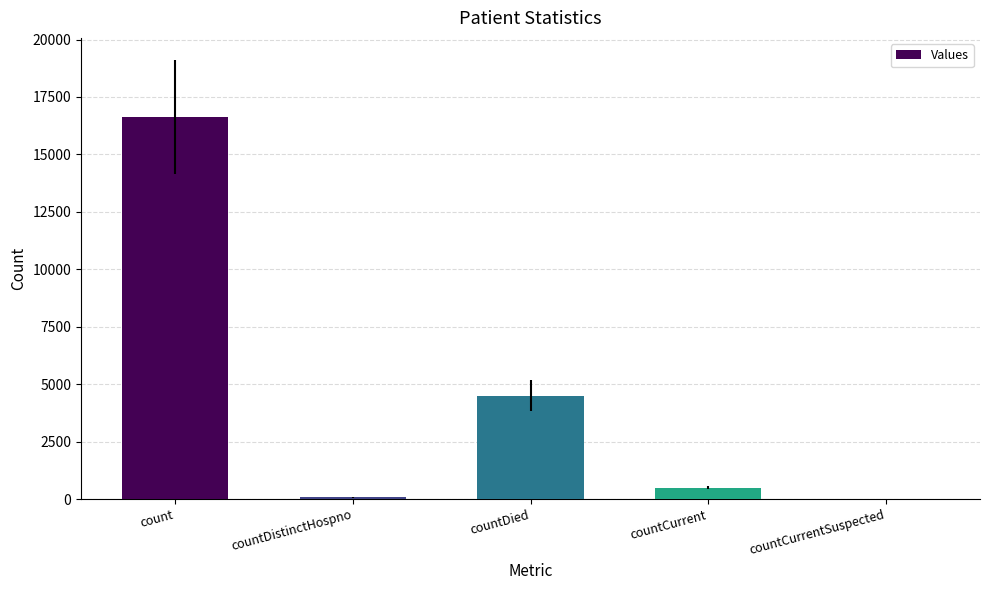

What is the change in value from countDied to countCurrentSuspected?

-4504